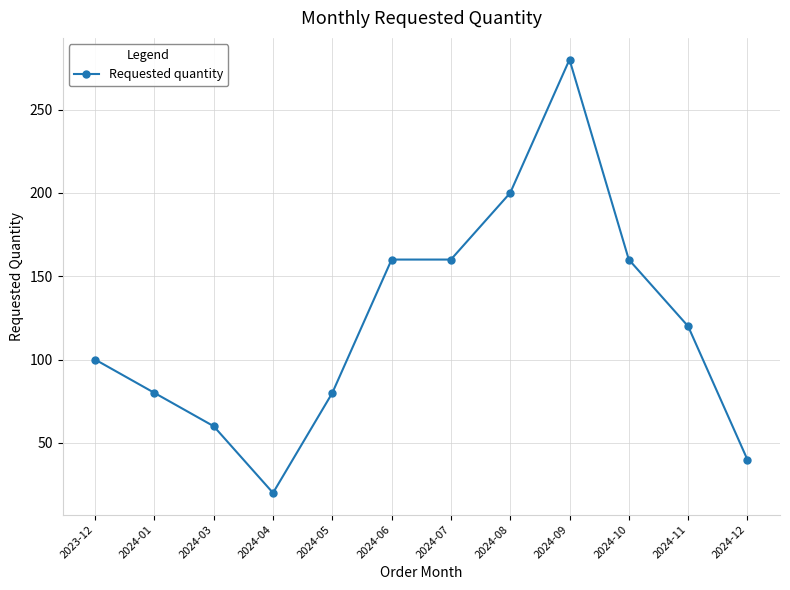

What is the approximate value at 2024-12?

40